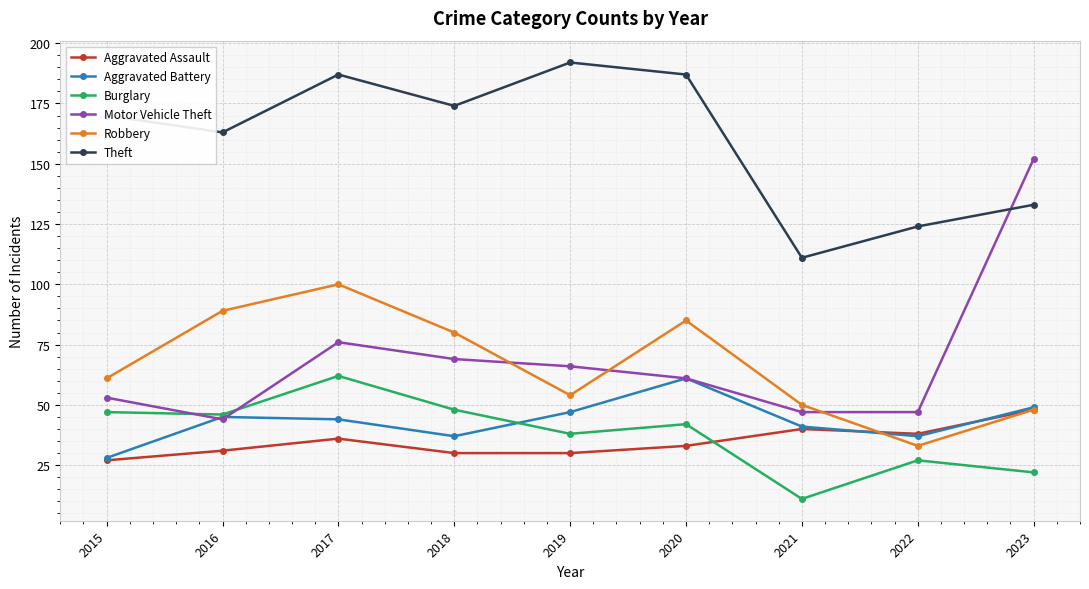

At how many categories does at least one series exceed 69?

9